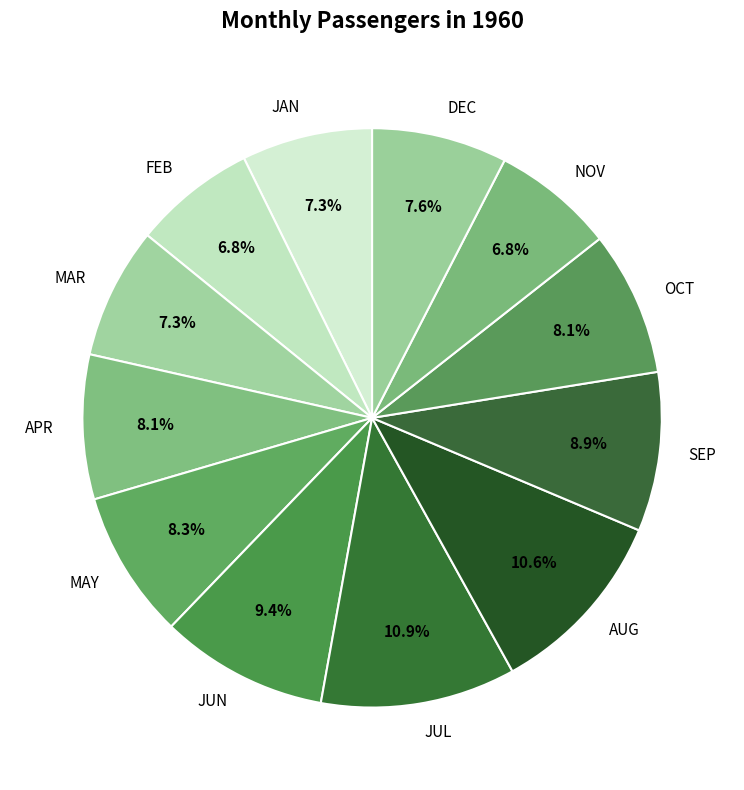

To the nearest percent, what percentage of the pie is NOV?

7%